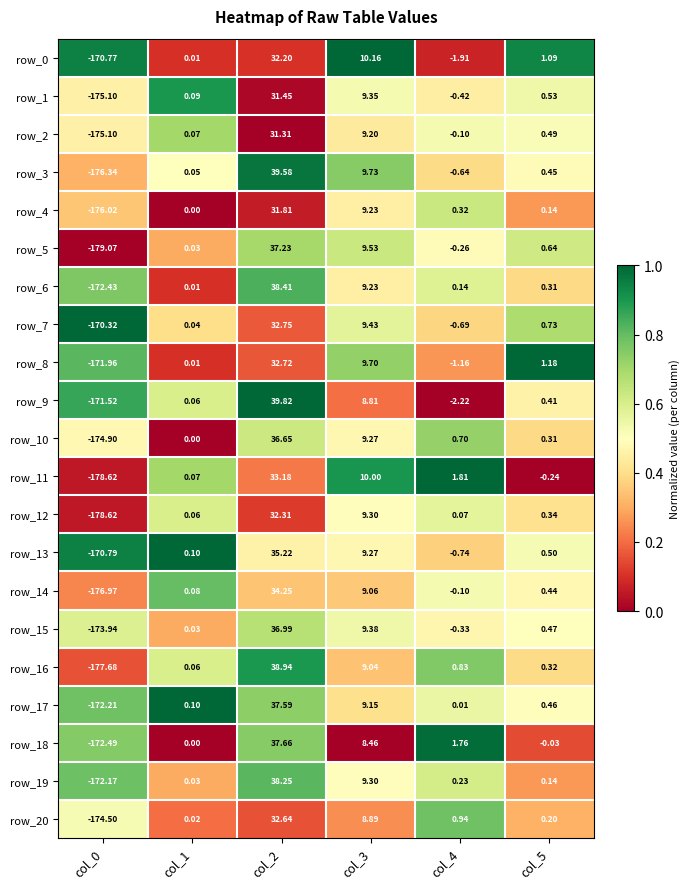

Is the value of row_14 at col_0 greater than the value of row_12 at col_3?

No